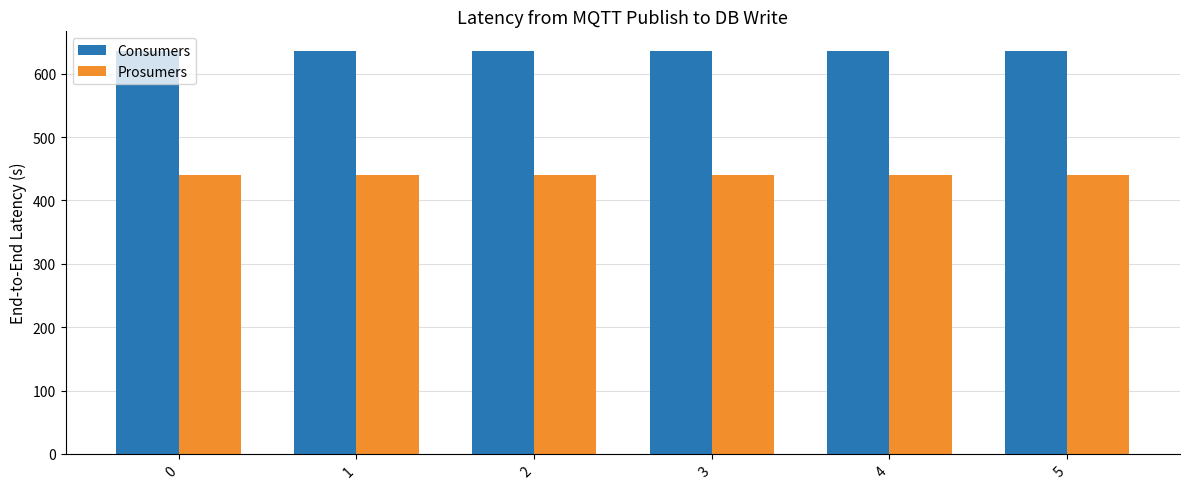

Reading left to right, what are all the values shown in this chart?

Consumers: 0=635	1=635	2=635	3=635	4=635	5=635
Prosumers: 0=440	1=440	2=440	3=440	4=440	5=440